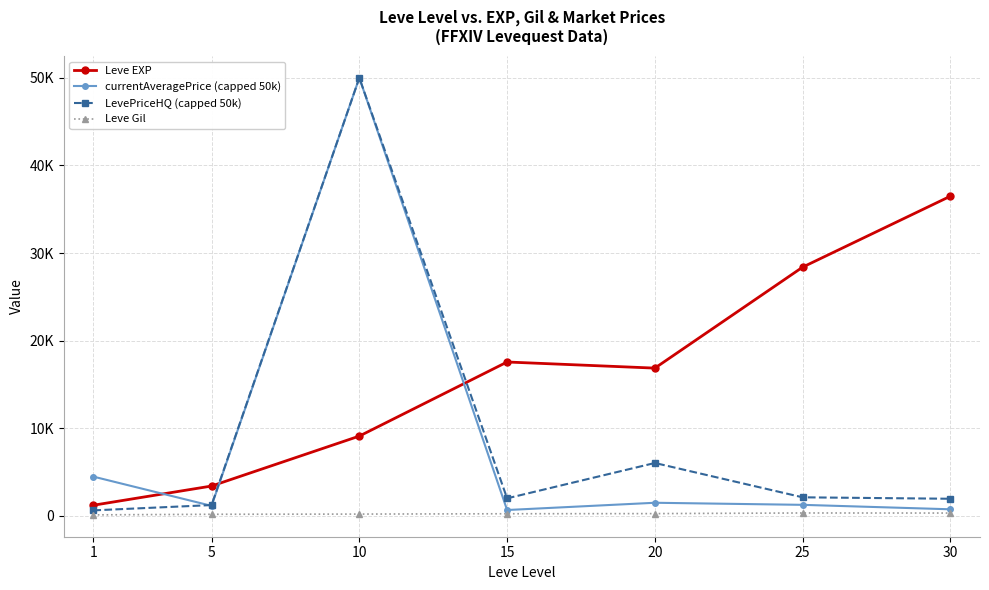

What is the difference between the second highest and second lowest values in the Leve EXP series?

24988.3